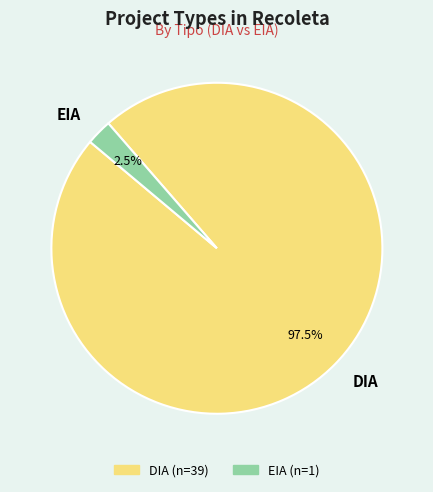

What is the majority slice?

DIA